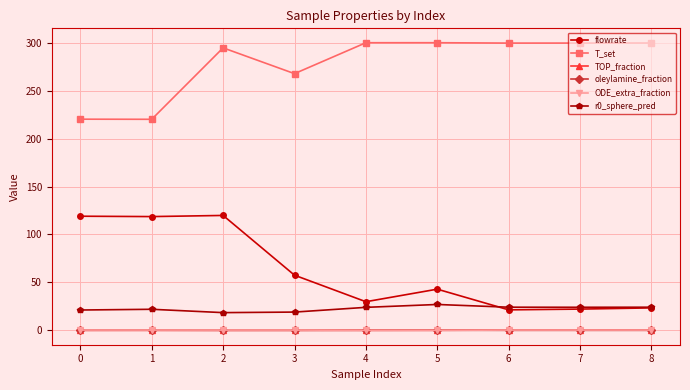

True or false: flowrate and ODE_extra_fraction intersect in this chart.

False